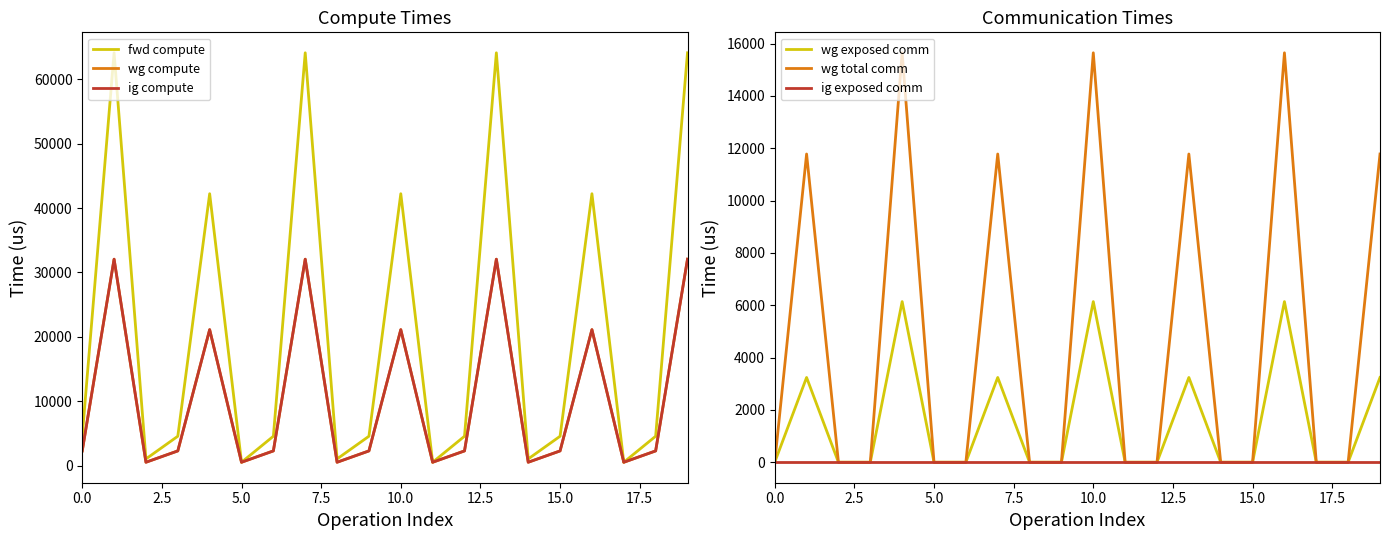

Is this an area chart (filled region under the line)?

No